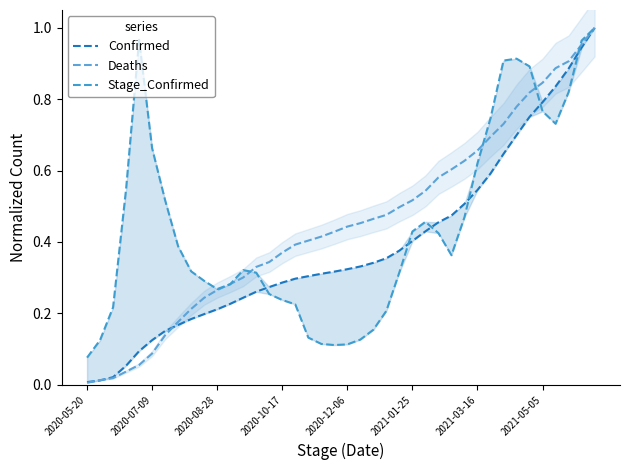

Which series has the largest total across all categories?

Deaths